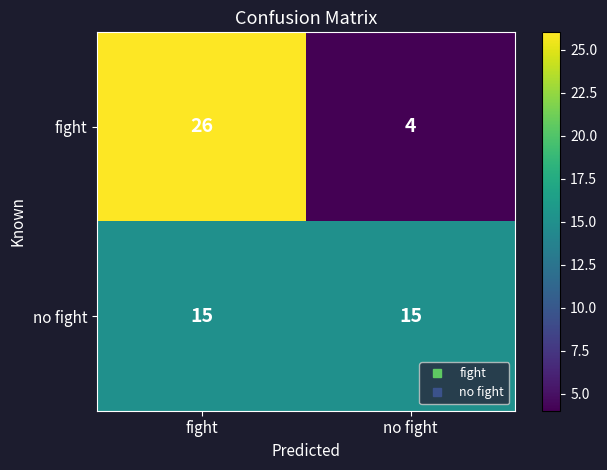

What is the average value of the no fight series?

15